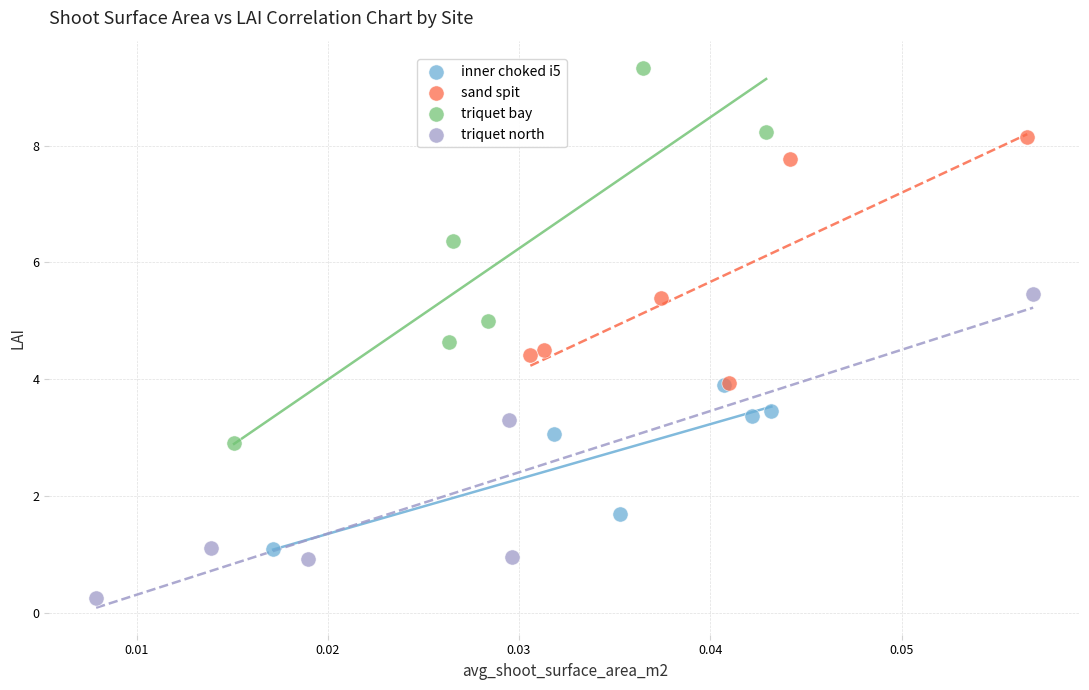

Which series contains the highest Y value?

triquet bay